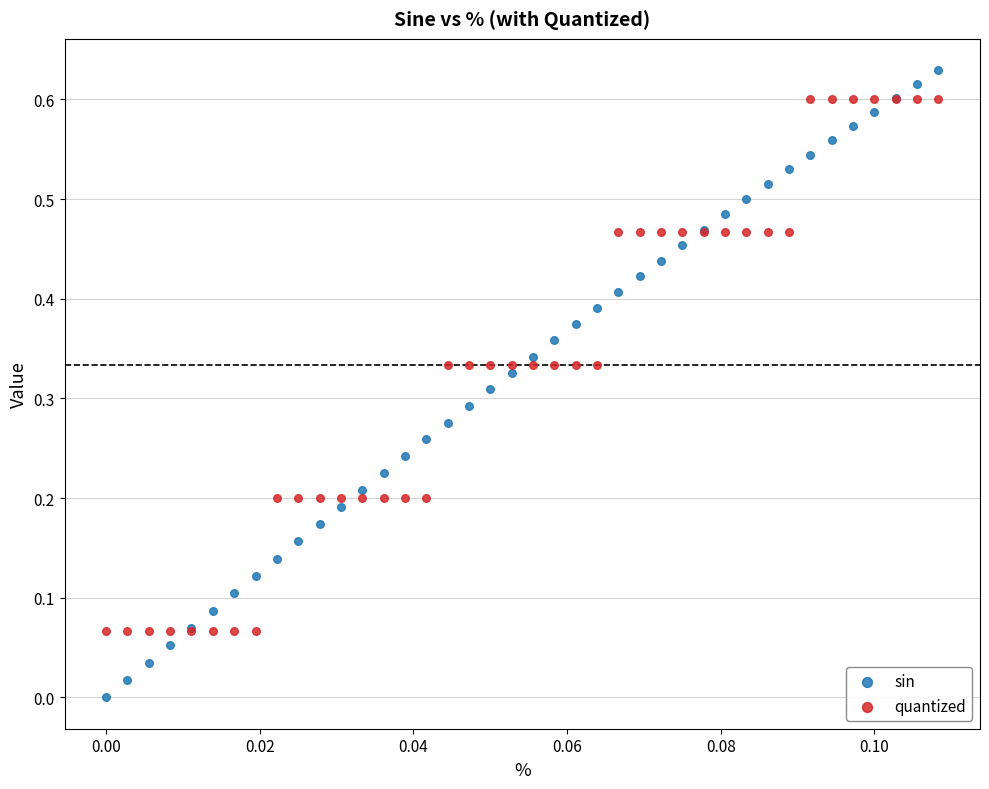

Which series has the widest spread of Y values?

sin